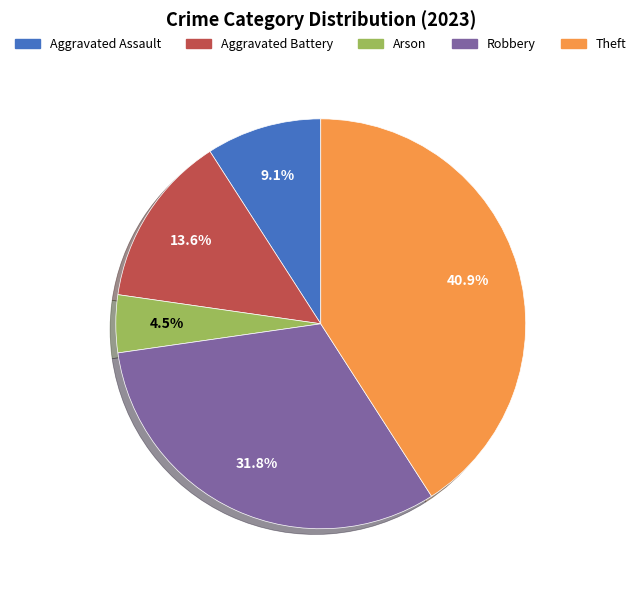

Which category has the biggest portion of the pie?

Theft